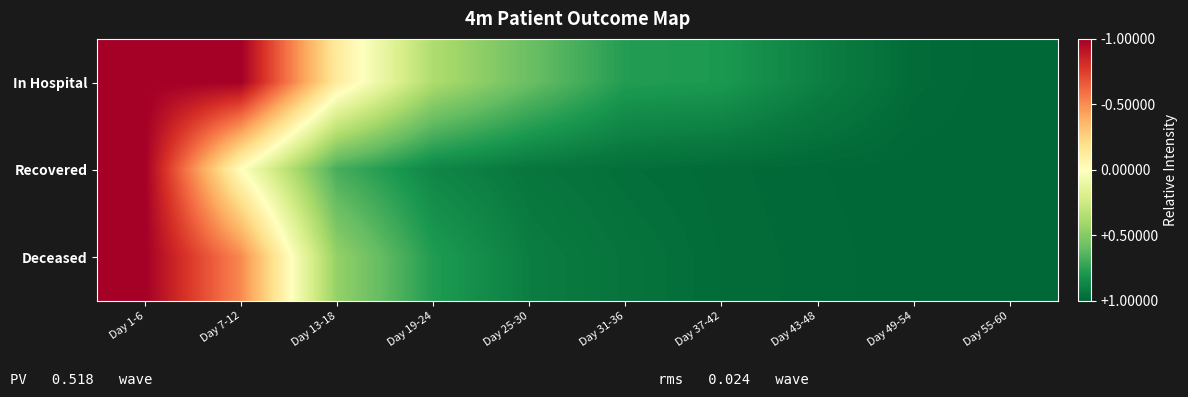

Which has a higher value, Day 37-42 or Day 7-12?

Day 7-12